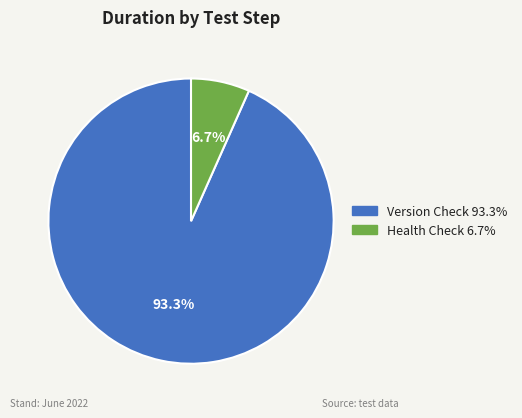

Is there any slice that represents more than half of the pie?

Yes